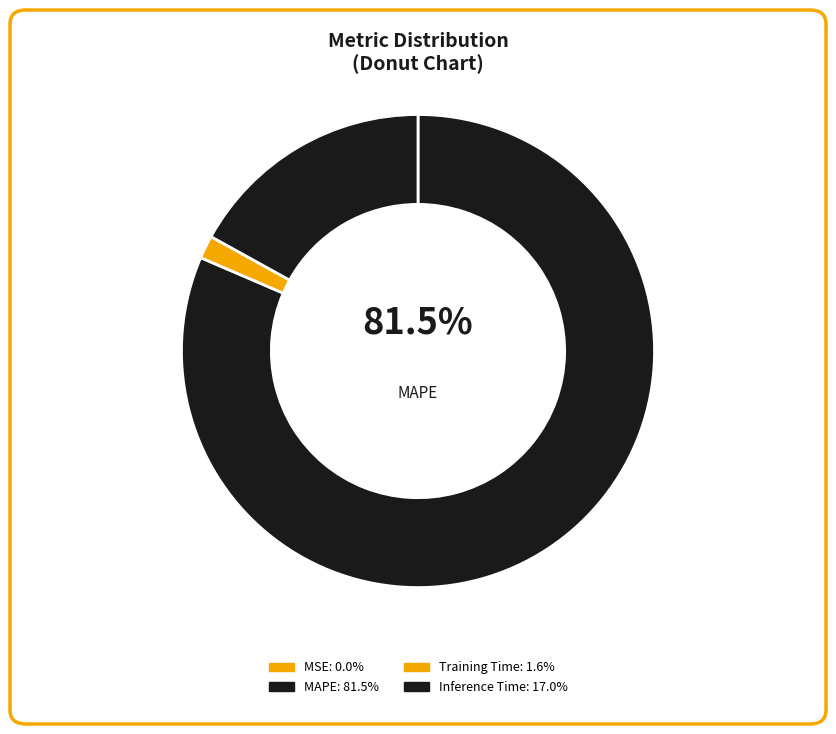

What percentage is NOT represented by MSE?

100.0%